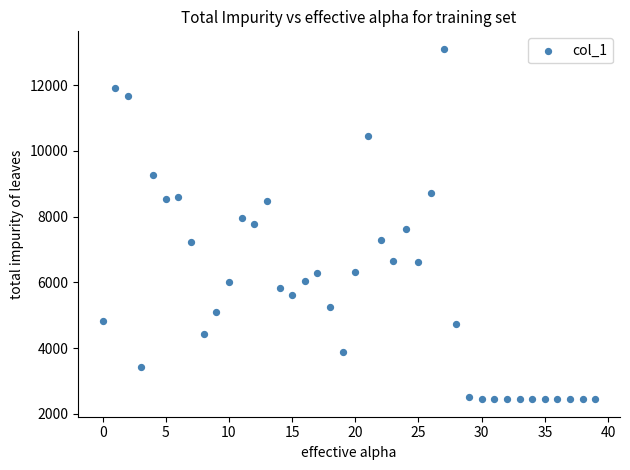

What is the range of Y values (max minus min)?

10656